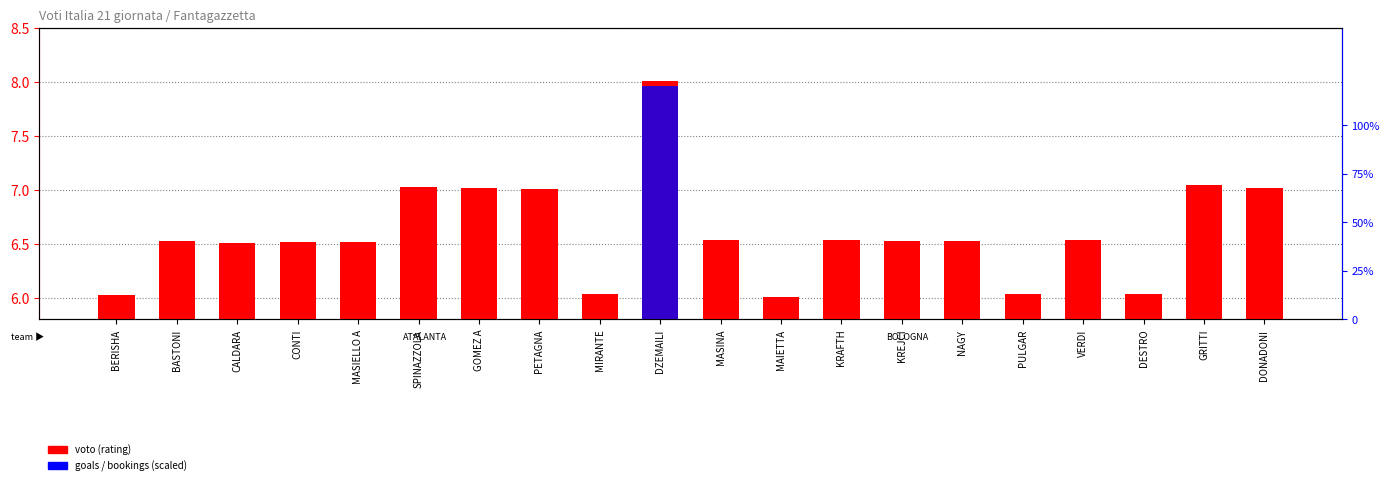

True or false: voto (rating) has a value of 6.5 at CONTI.

True